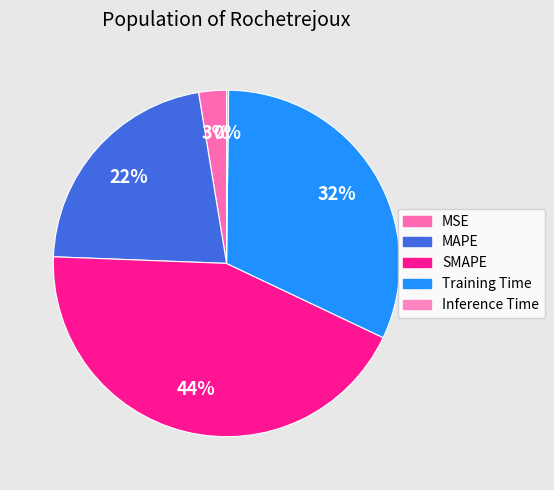

What is the change in value from SMAPE to Training Time?

-0.5